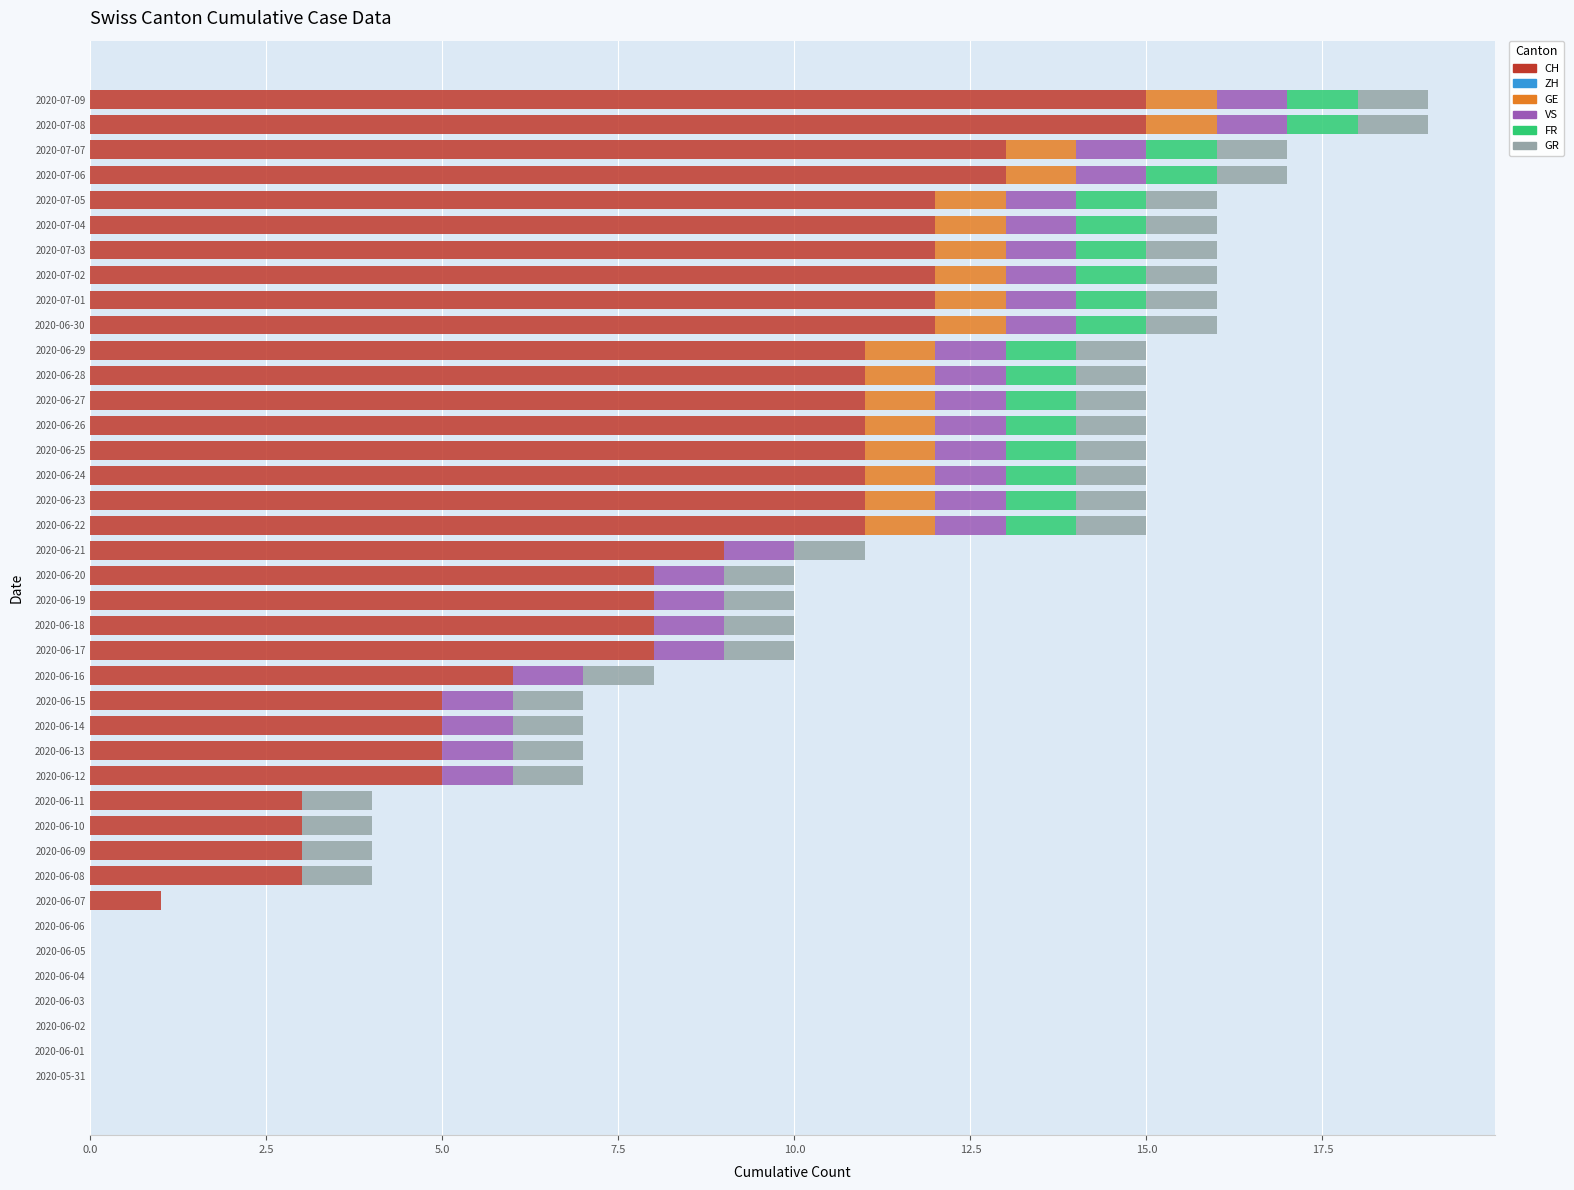

What is the sum of the CH values at 2020-07-07 and 2020-06-27?

24